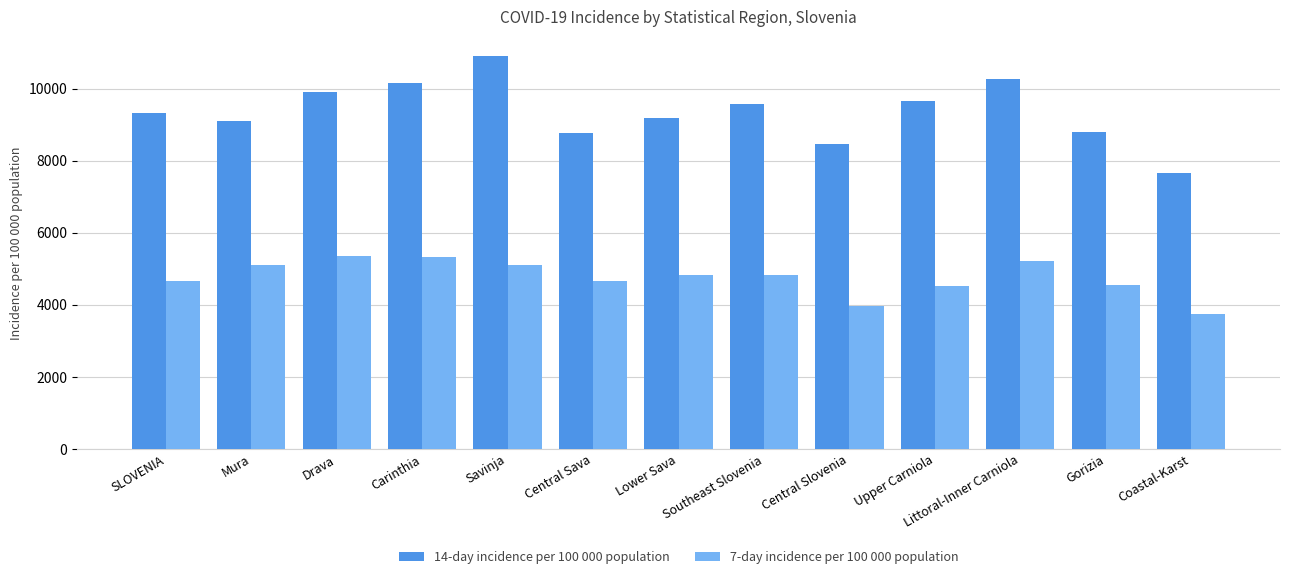

What is the difference between the highest and lowest values at Southeast Slovenia?

4744.4